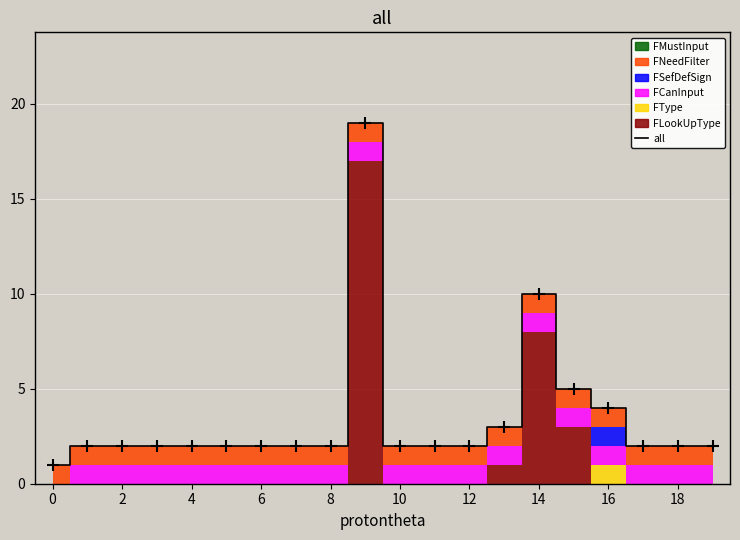

The chart shows a value of 4 at 13. True or false?

False